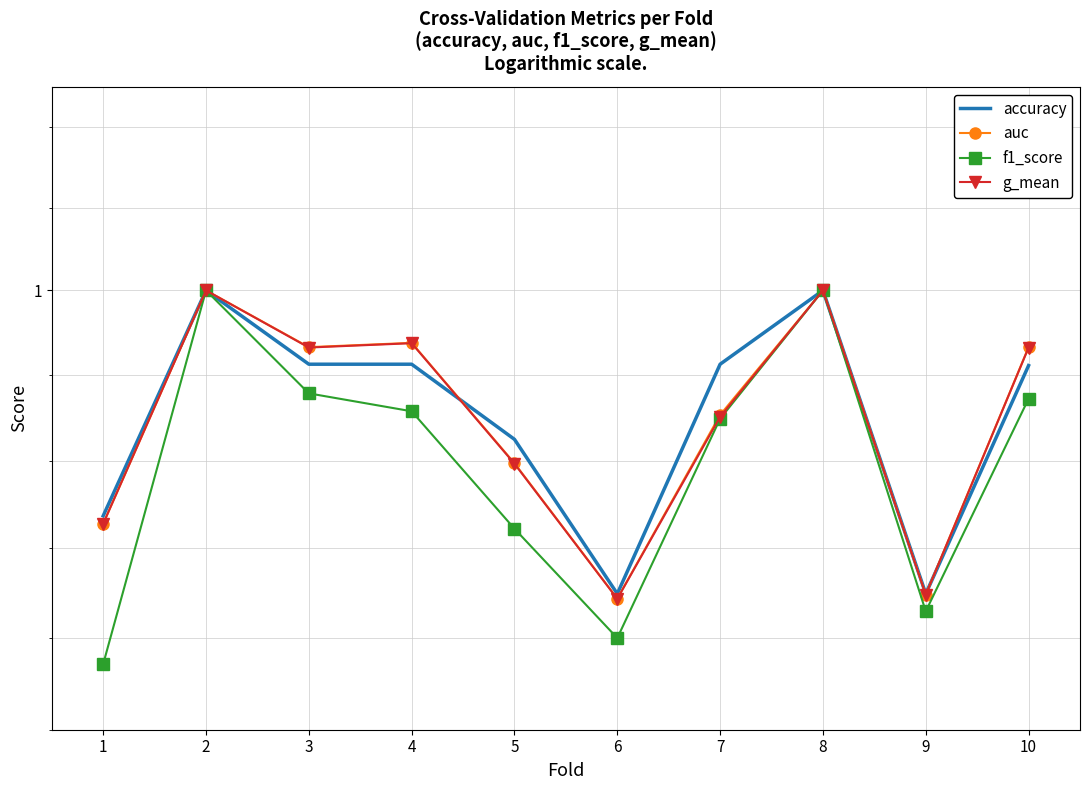

What is the value of the f1_score point at the 3rd from the left?

1.0